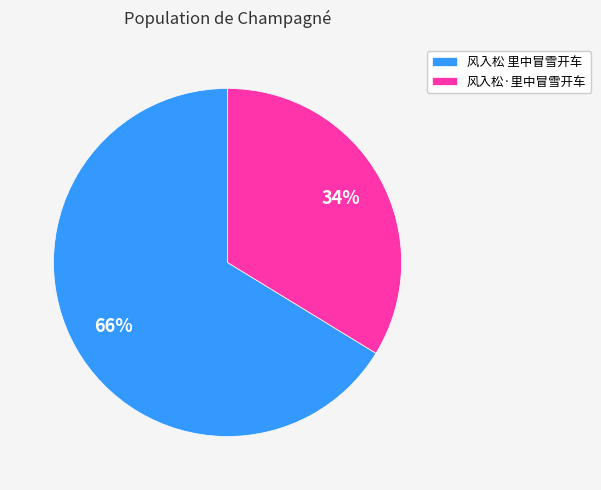

To the nearest percent, what percentage of the pie is 风入松 里中冒雪开车?

66%